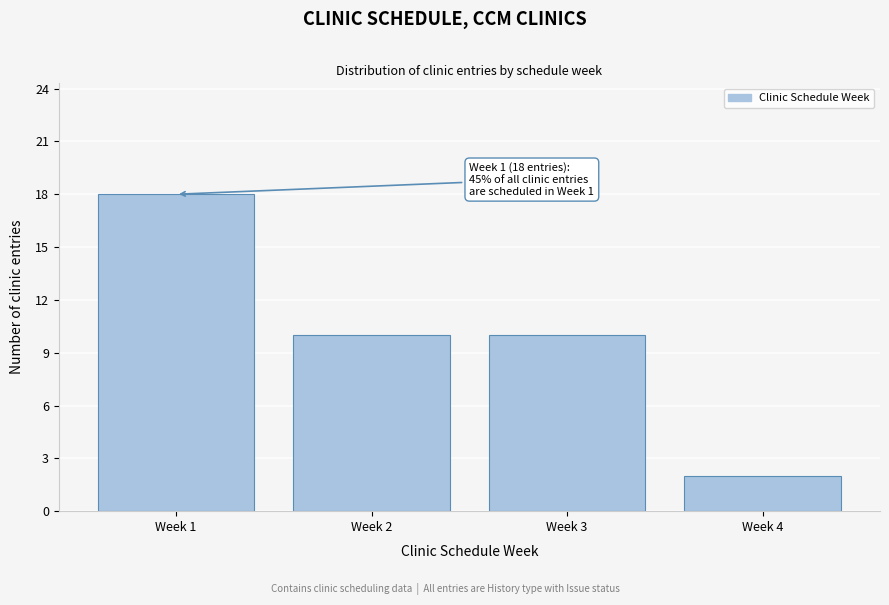

Reading right to left, what are all the values shown in this chart?

2	10	10	18